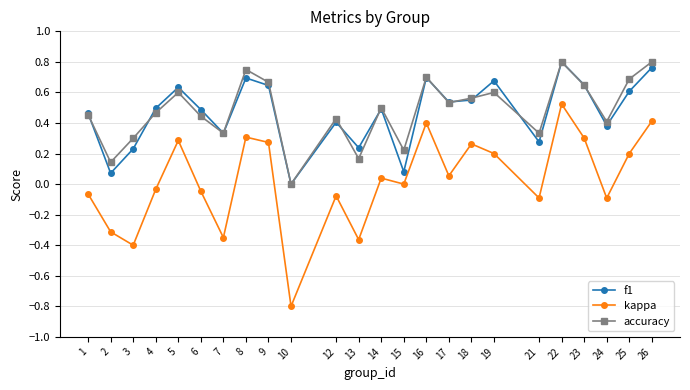

Does the chart have visible grid lines?

Yes